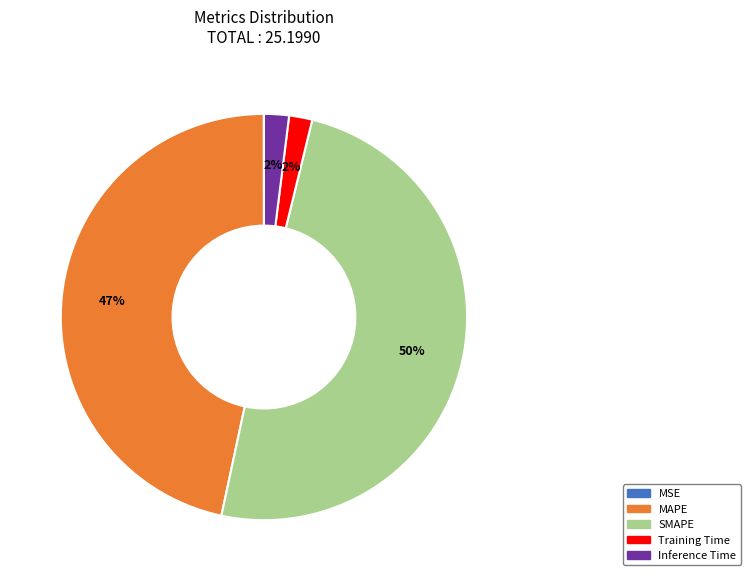

Is the sum of Inference Time and MAPE greater than half?

No